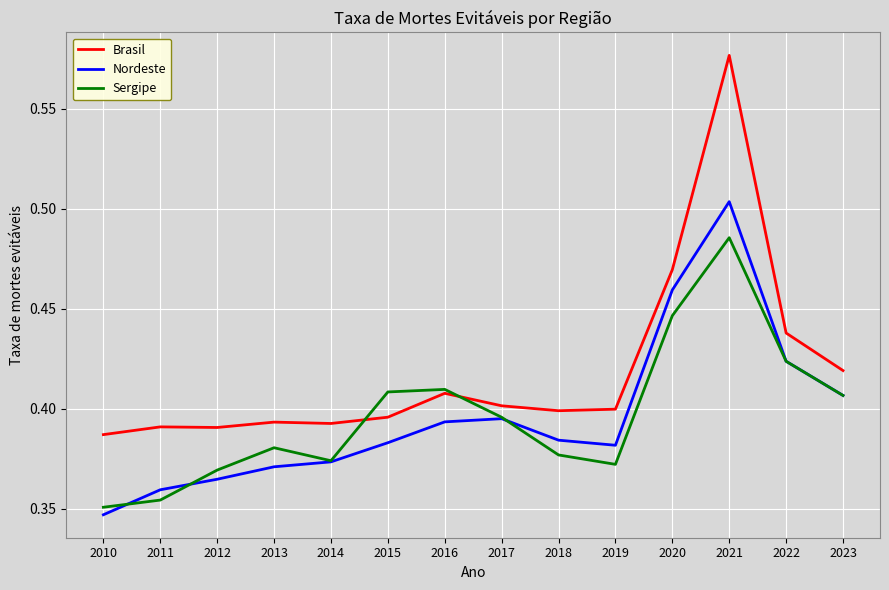

True or false: Brasil and Nordeste cross at least once.

False